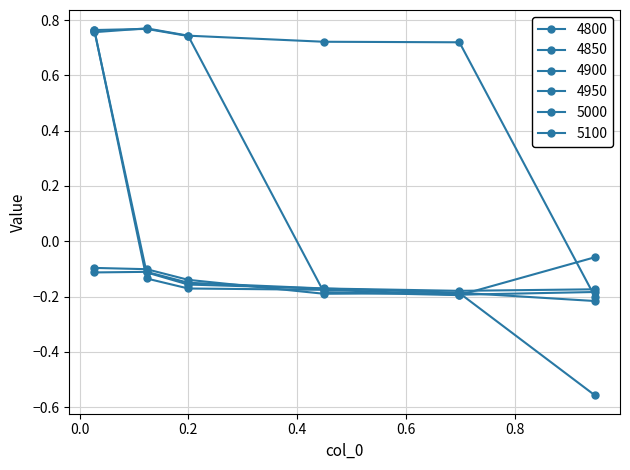

How many values in the 4950 series exceed 0?

1